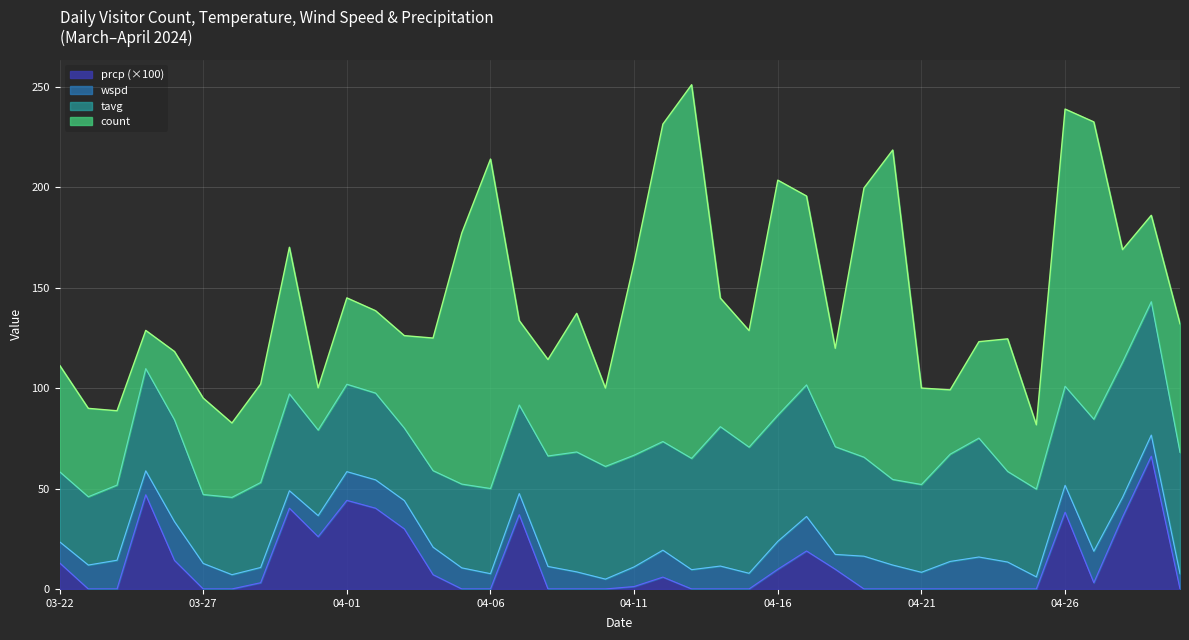

Rank the categories by tavg value from lowest to highest.

2024-03-23, 2024-03-27, 2024-03-22, 2024-04-03, 2024-03-24, 2024-04-04, 2024-03-28, 2024-04-05, 2024-03-29, 2024-04-06, 2024-03-31, 2024-04-20, 2024-04-02, 2024-04-01, 2024-04-21, 2024-04-25, 2024-04-07, 2024-04-24, 2024-03-30, 2024-04-19, 2024-04-26, 2024-03-26, 2024-03-25, 2024-04-22, 2024-04-18, 2024-04-12, 2024-04-08, 2024-04-13, 2024-04-11, 2024-04-10, 2024-04-23, 2024-04-09, 2024-04-30, 2024-04-15, 2024-04-16, 2024-04-17, 2024-04-27, 2024-04-29, 2024-04-28, 2024-04-14